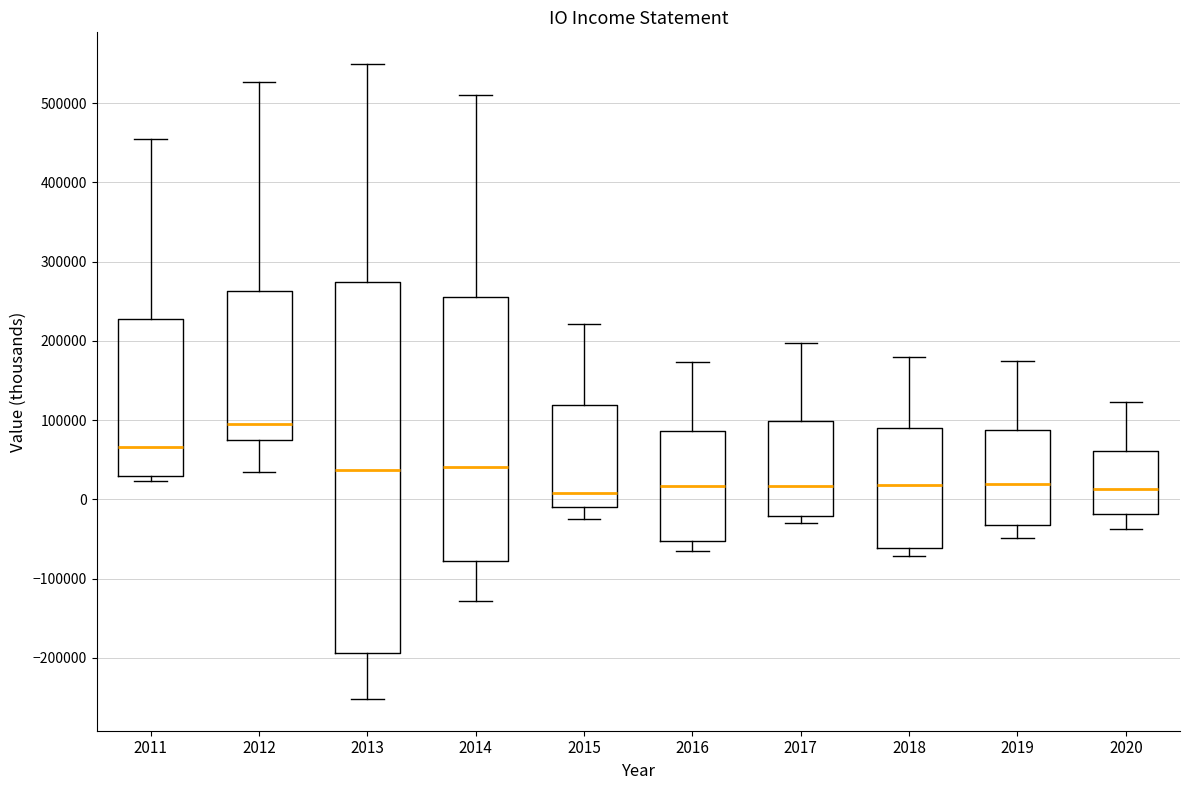

Where does the upper whisker of the box at x = 2018 end on the y-axis? The values are not printed on the chart, so give them approximately, as read against the axis.

180000